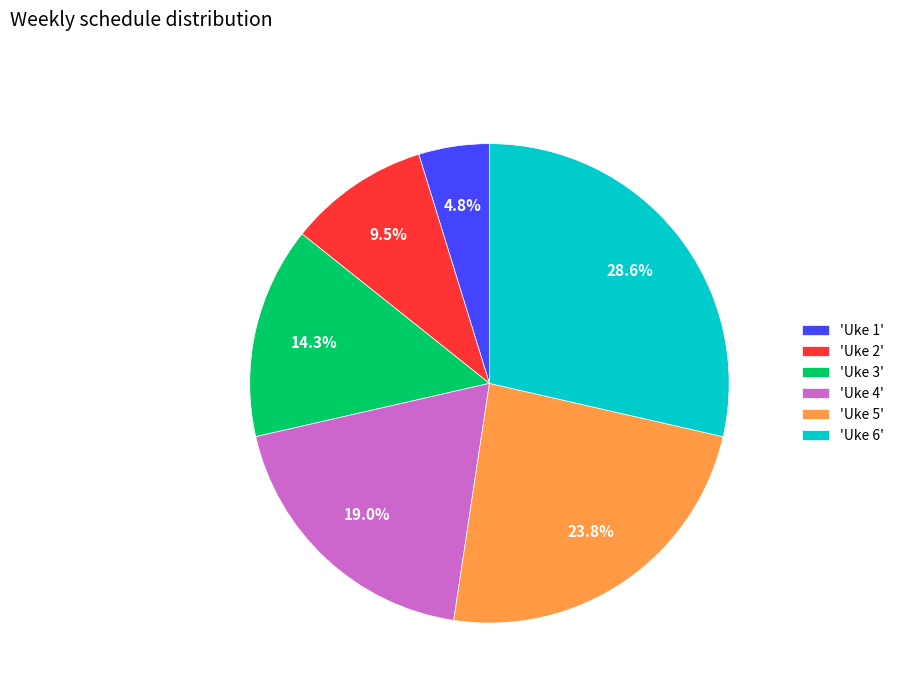

What is the ratio of the value at 'Uke 3' to the value at 'Uke 2'?

1.5